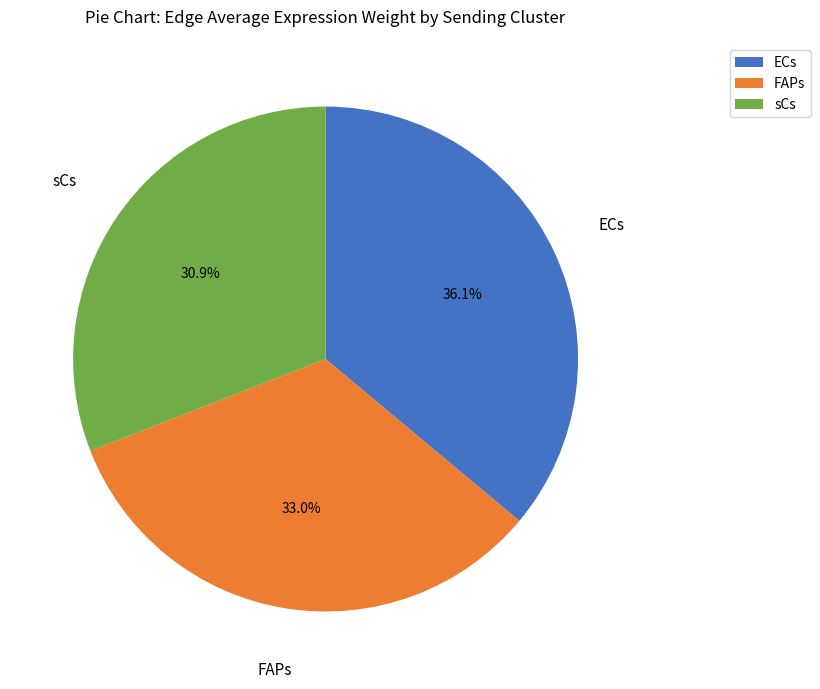

Is it true that FAPs is 33% of the pie?

True